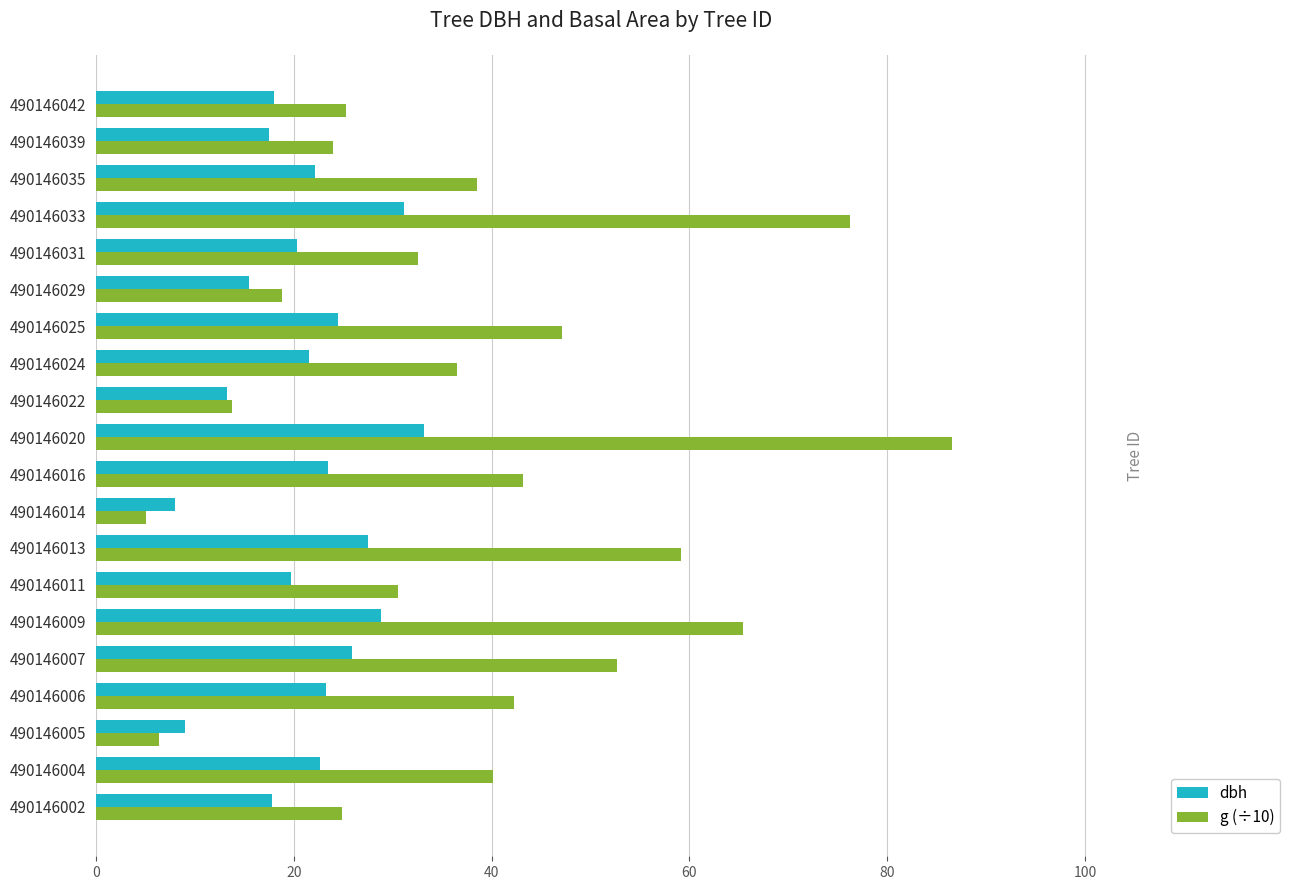

What is the total value across all series at 490146031?

52.9